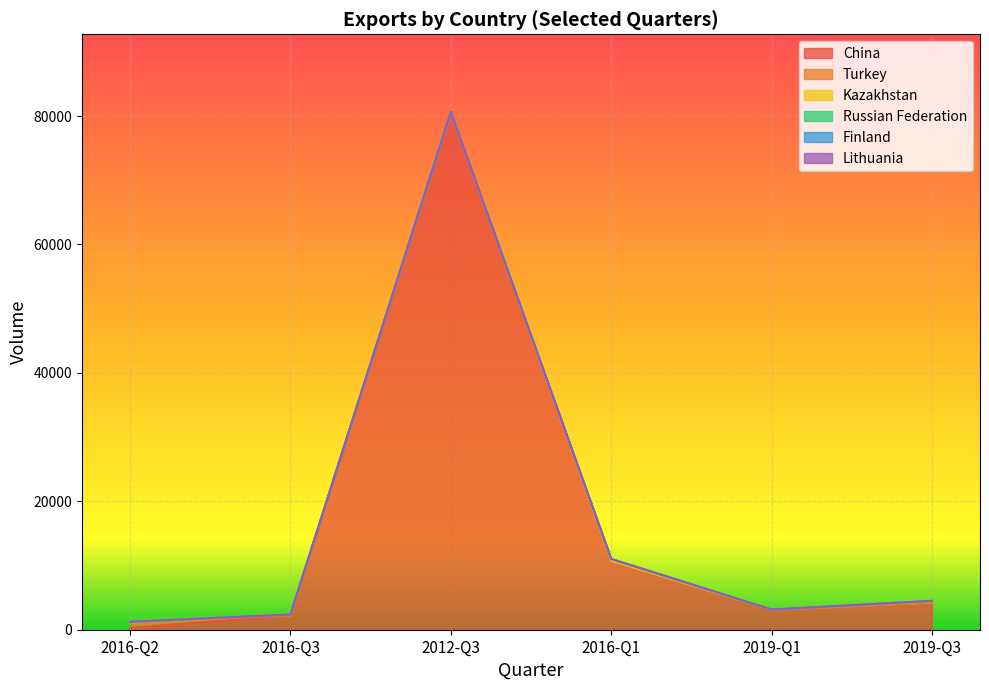

What is the maximum value shown in the chart?

80633